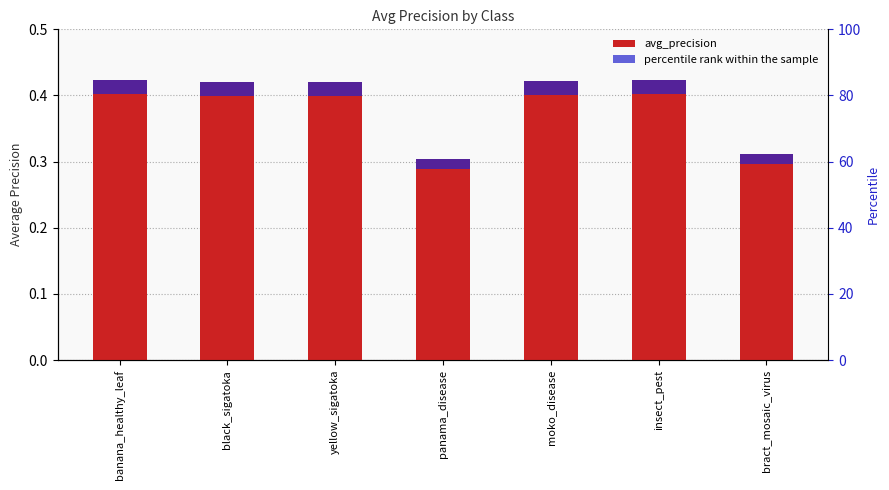

At how many categories does at least one series exceed 1?

7